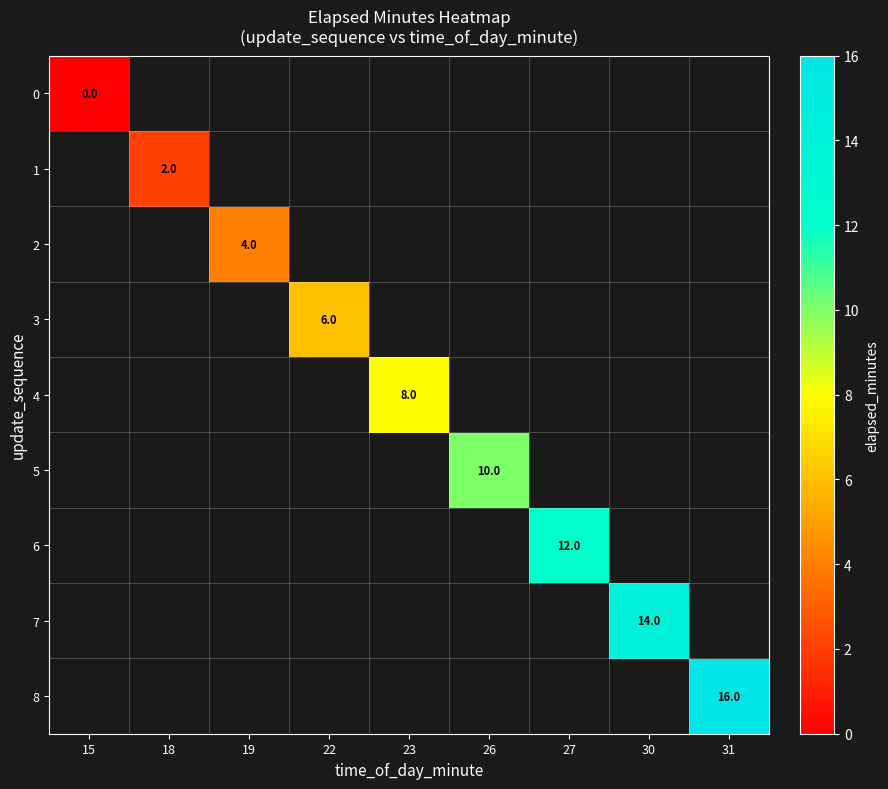

The value of 3 at 22 is 10. True or false?

False